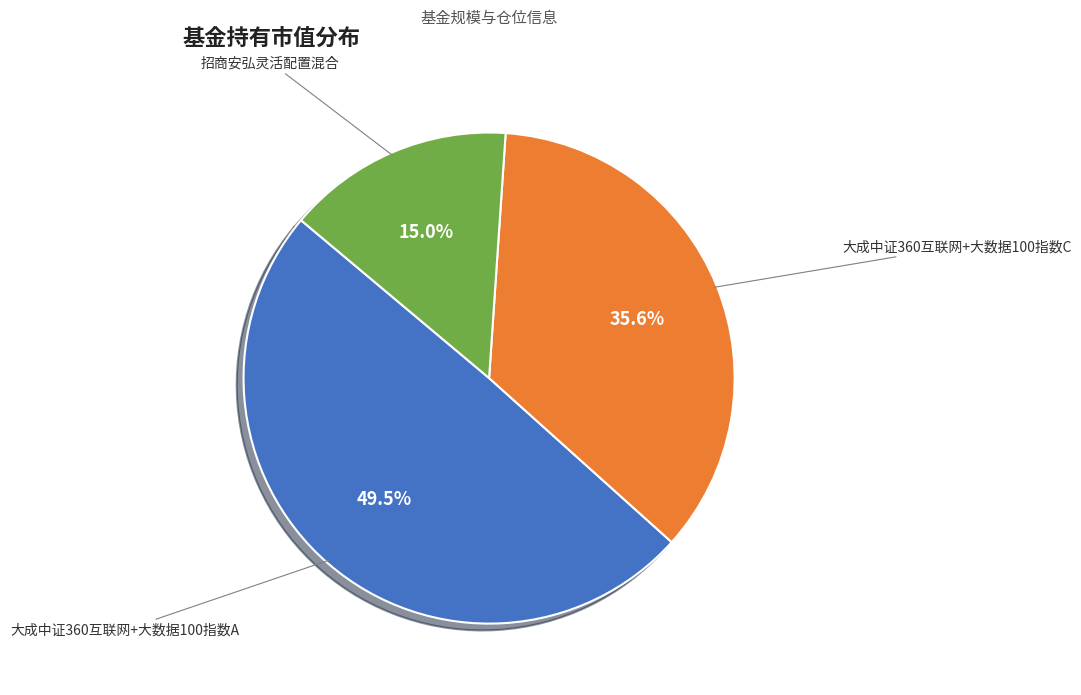

Rank the categories by value from highest to lowest.

大成中证360互联网+大数据100指数A, 大成中证360互联网+大数据100指数C, 招商安弘灵活配置混合